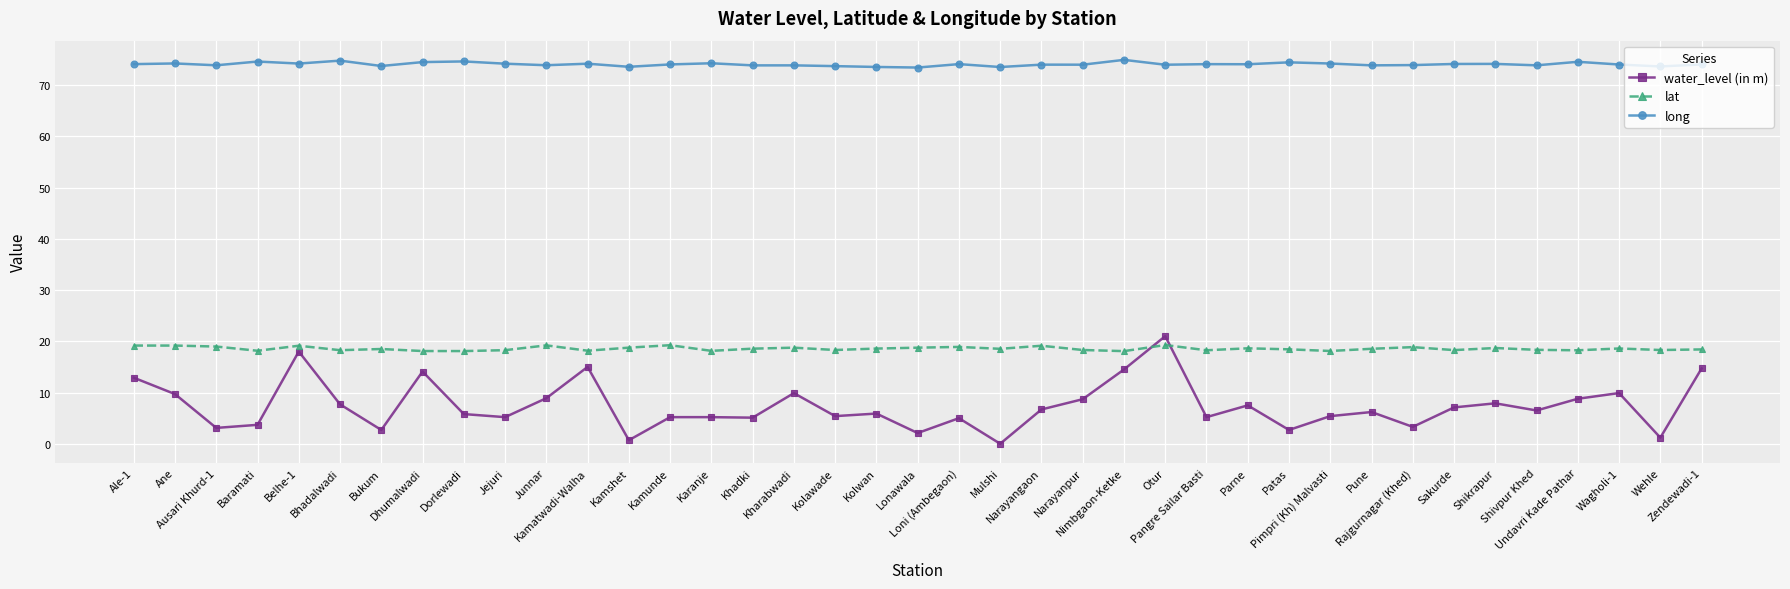

True or false: long and water_level (in m) intersect in this chart.

False